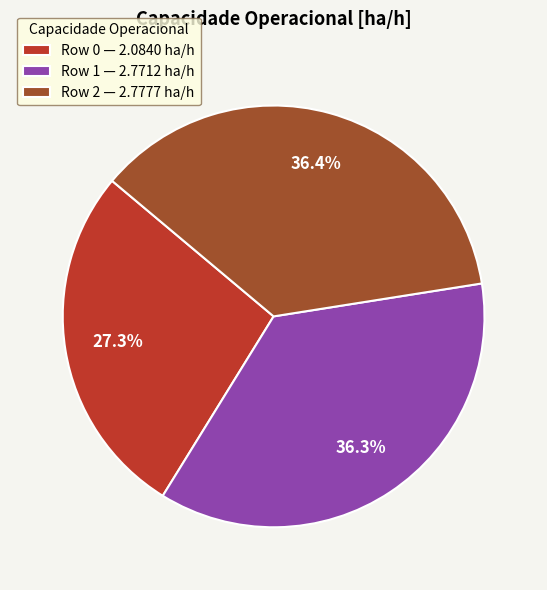

What percentage do Row 1 — 2.7712 ha/h and Row 0 — 2.0840 ha/h together represent?

63.6%